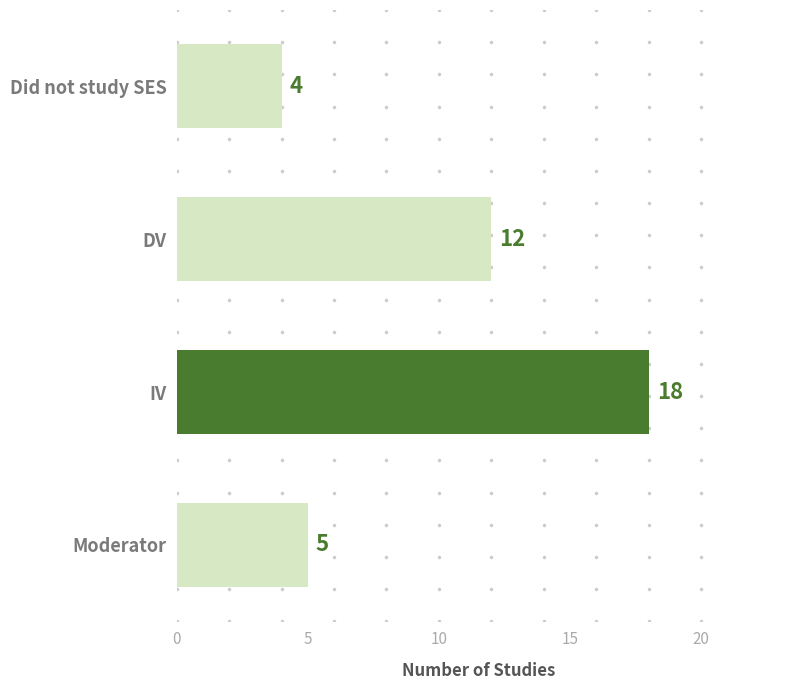

What is the average value?

10